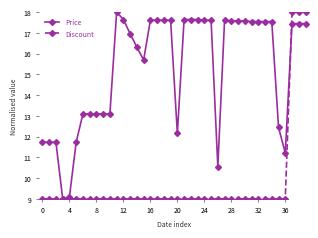

Which series has the largest total across all categories?

Price